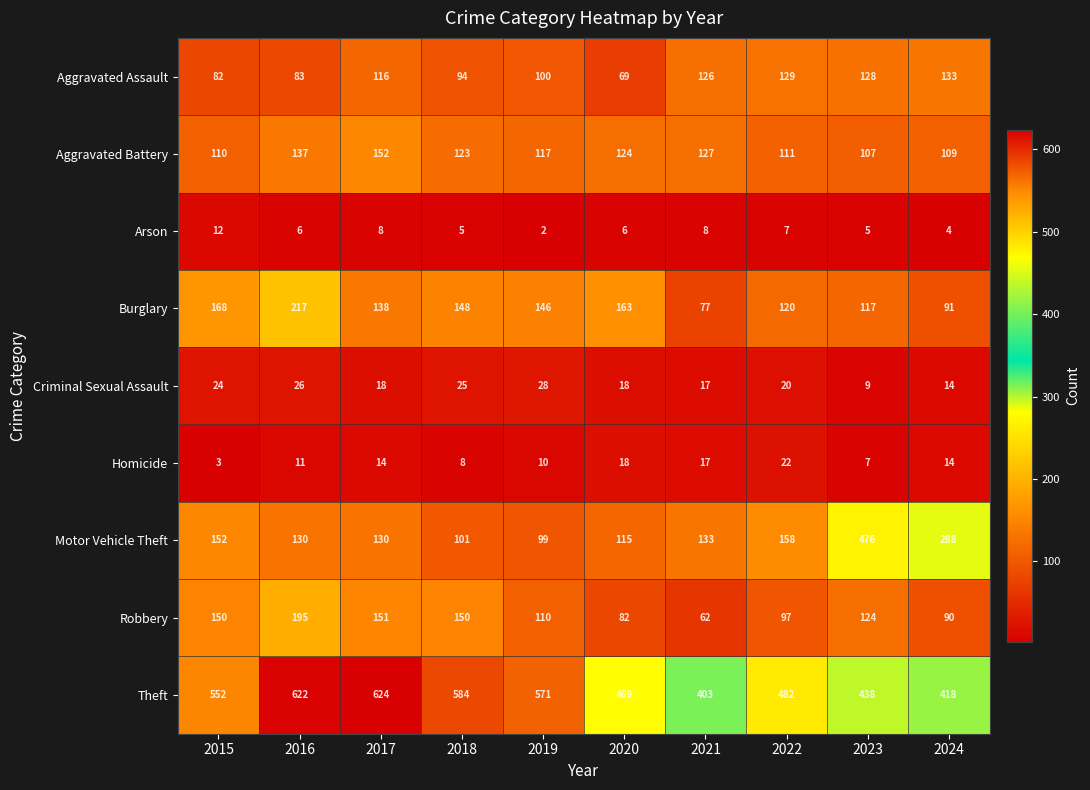

How many Arson values are between 5 and 8?

7